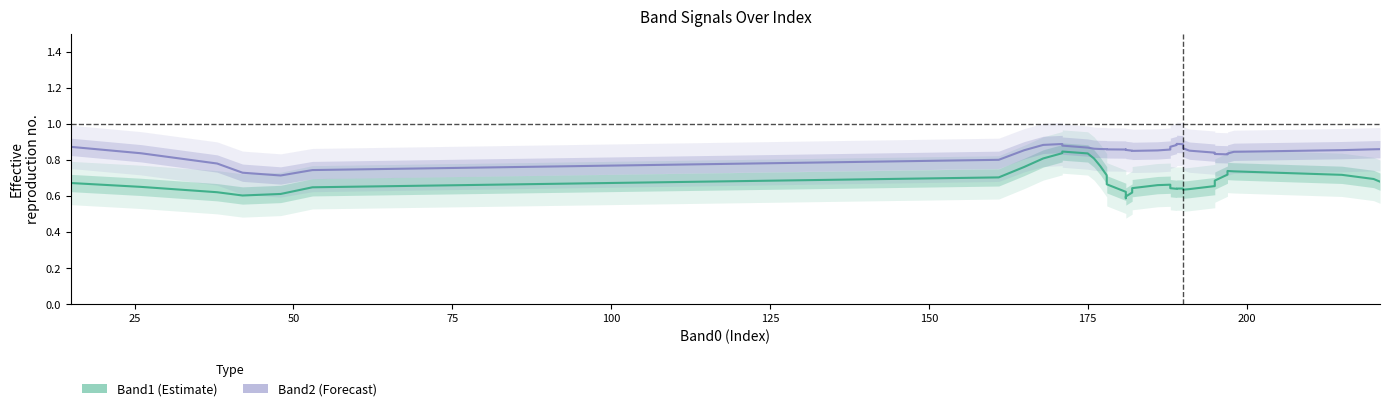

Reading left to right, list all the values displayed in this chart.

Band1 (Estimate): 0.7	0.7	0.6	0.6	0.6	0.6	0.7	0.8	0.8	0.8	0.8	0.8	0.8	0.8	0.7	0.7	0.6	0.6	0.6	0.6	0.6	0.6	0.7	0.7	0.7	0.6	0.6	0.6	0.6	0.6	0.6	0.6	0.7	0.7	0.7	0.7	0.7	0.7	0.7	0.7
Band2 (Forecast): 0.9	0.8	0.8	0.7	0.7	0.7	0.8	0.9	0.9	0.9	0.9	0.9	0.9	0.9	0.9	0.9	0.9	0.9	0.9	0.9	0.9	0.9	0.9	0.9	0.9	0.9	0.9	0.9	0.9	0.9	0.9	0.9	0.8	0.8	0.8	0.8	0.8	0.9	0.9	0.9